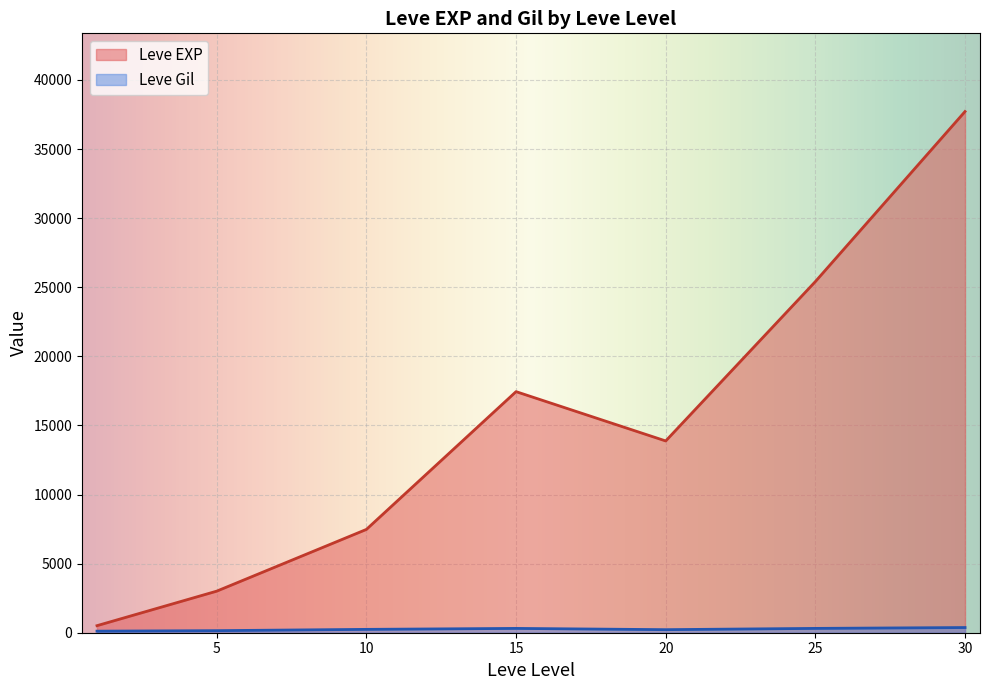

At which category is the sum across all series the highest?

30